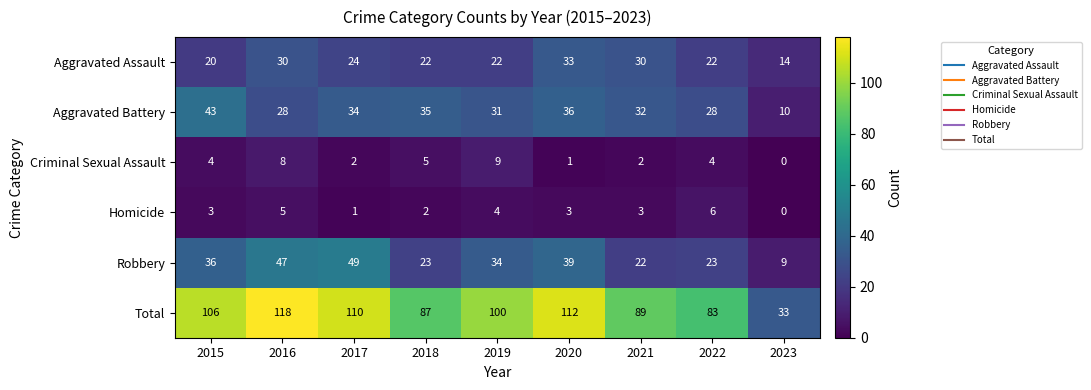

Which series has the largest total across all categories?

Total